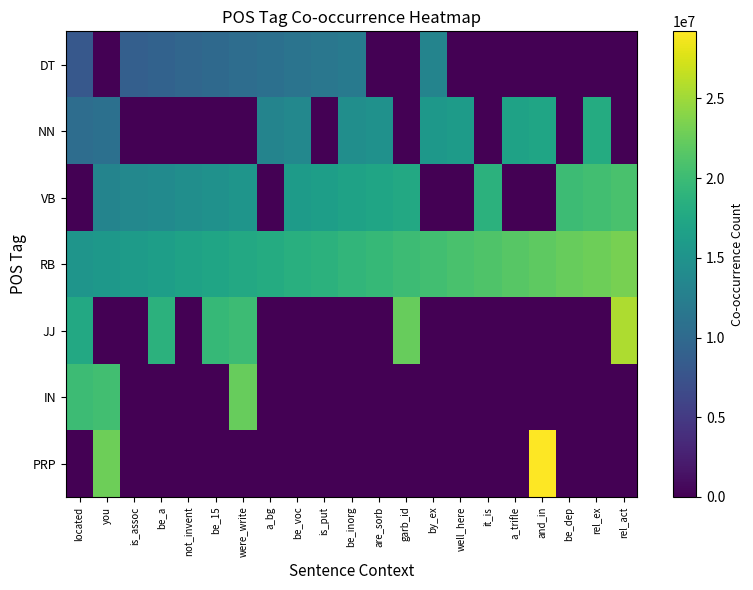

At how many categories does at least one series exceed 25688767?

1